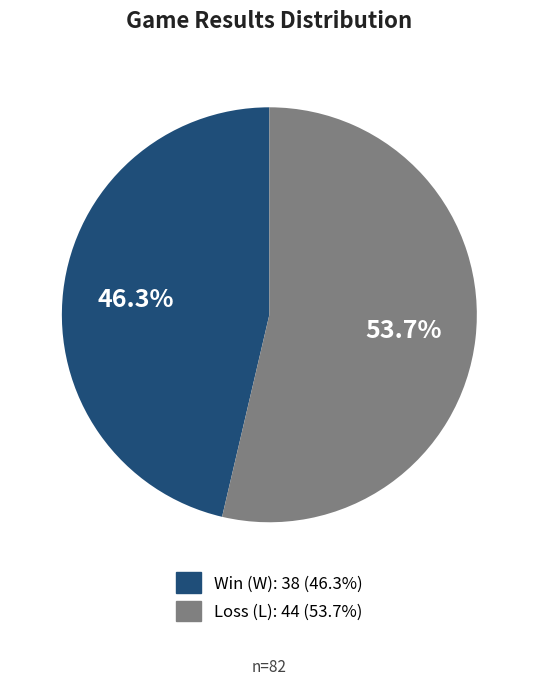

Is there any slice that represents more than half of the pie?

Yes